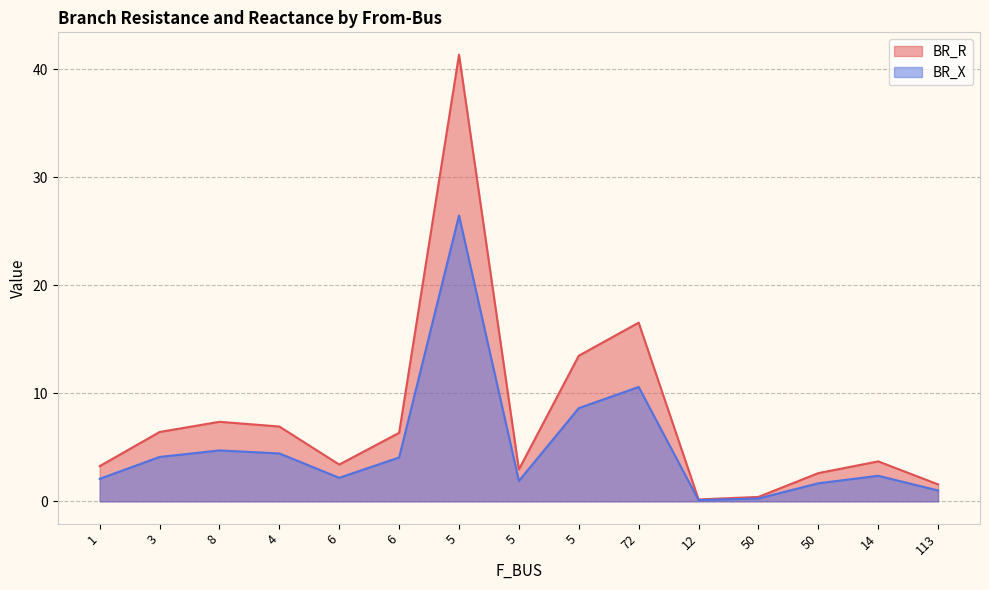

Does the chart have visible grid lines?

Yes